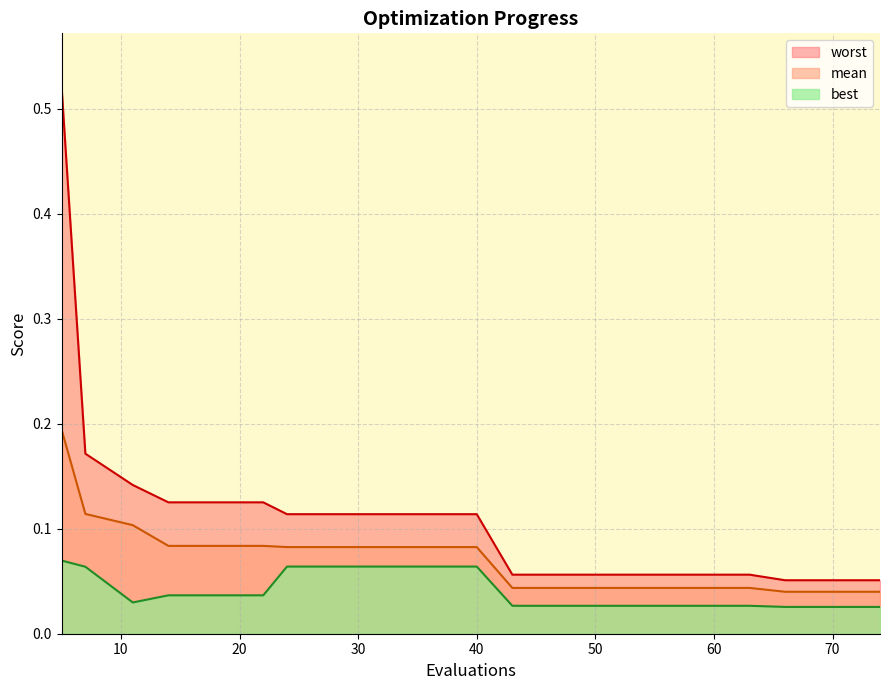

At how many categories does at least one series exceed 0?

20